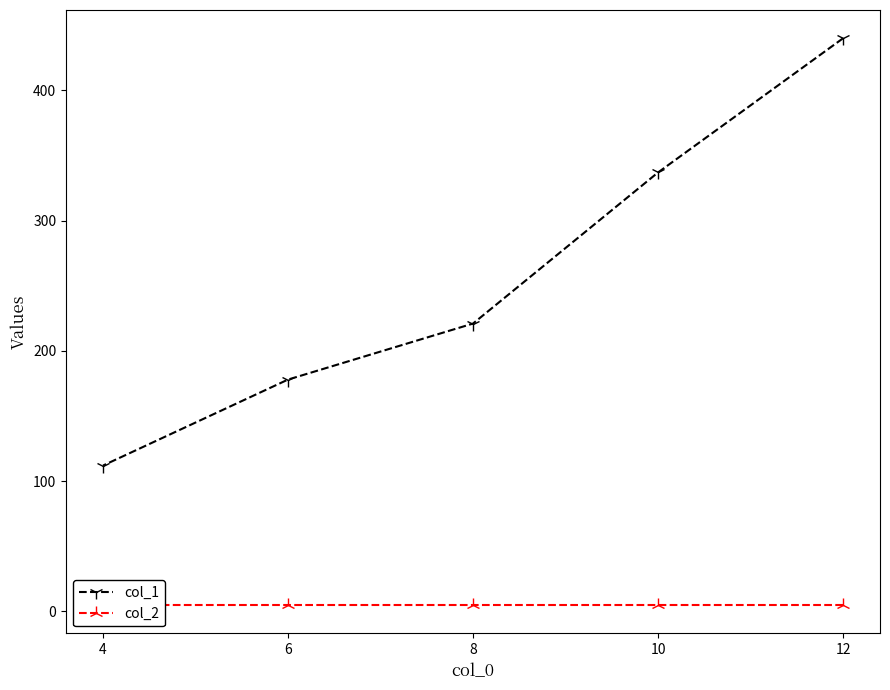

What is the difference between the maximum and minimum values in the col_1 series?

328